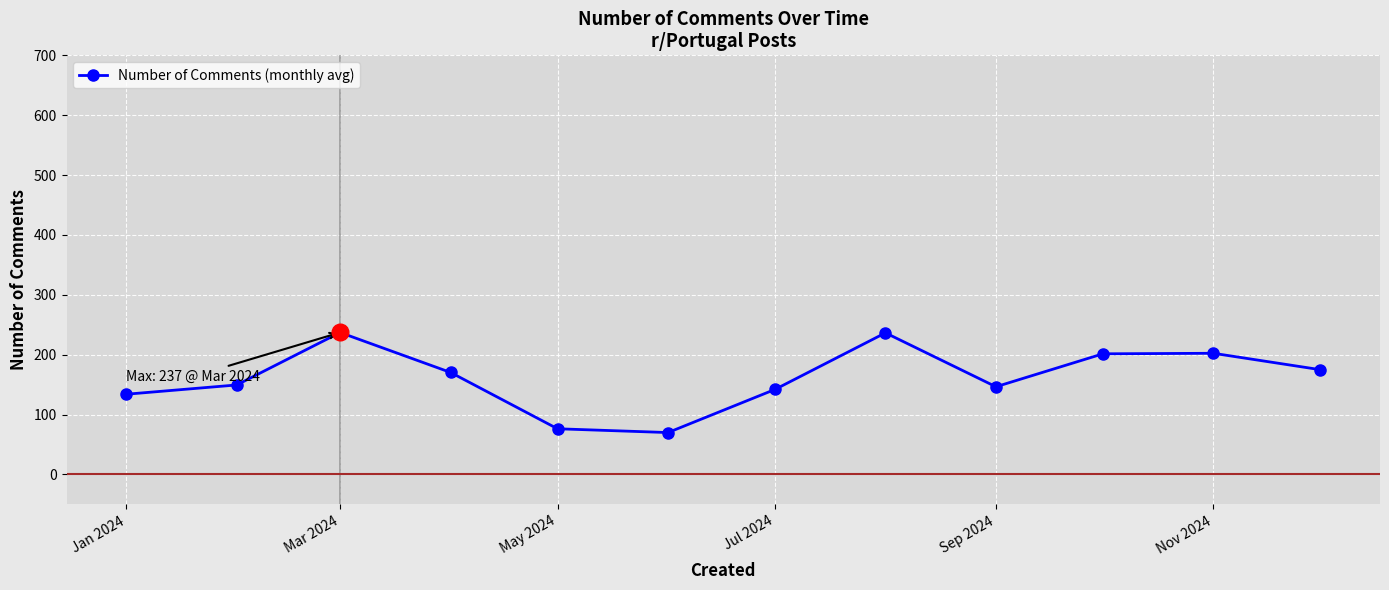

True or false: the data has more than 2 interior local peaks.

True